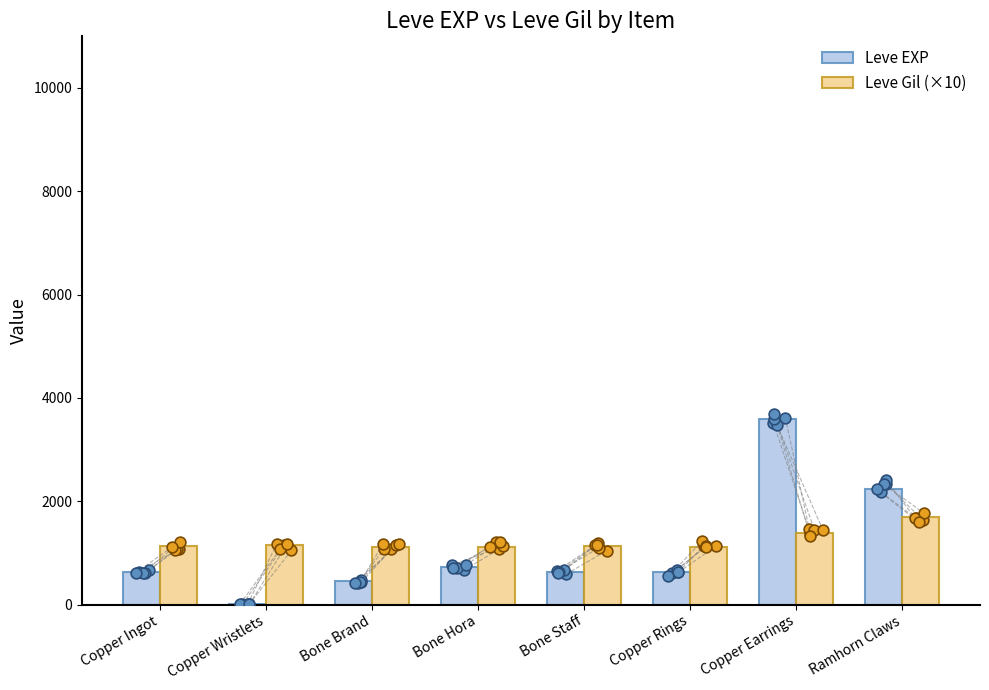

What is the total value across all series at Ramhorn Claws?

3930